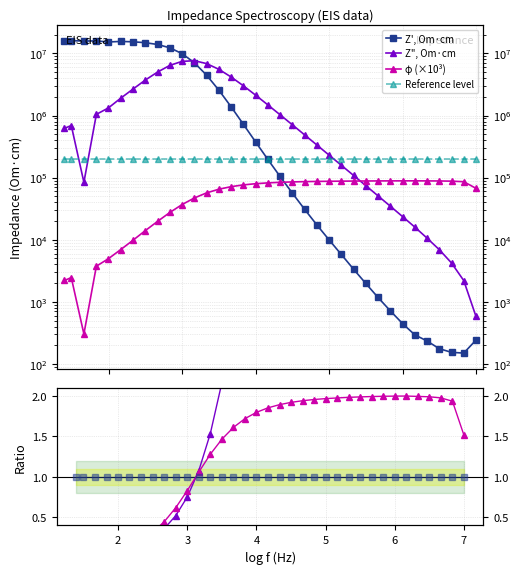

At which label is Z", Om·cm closest to 3822493?

316